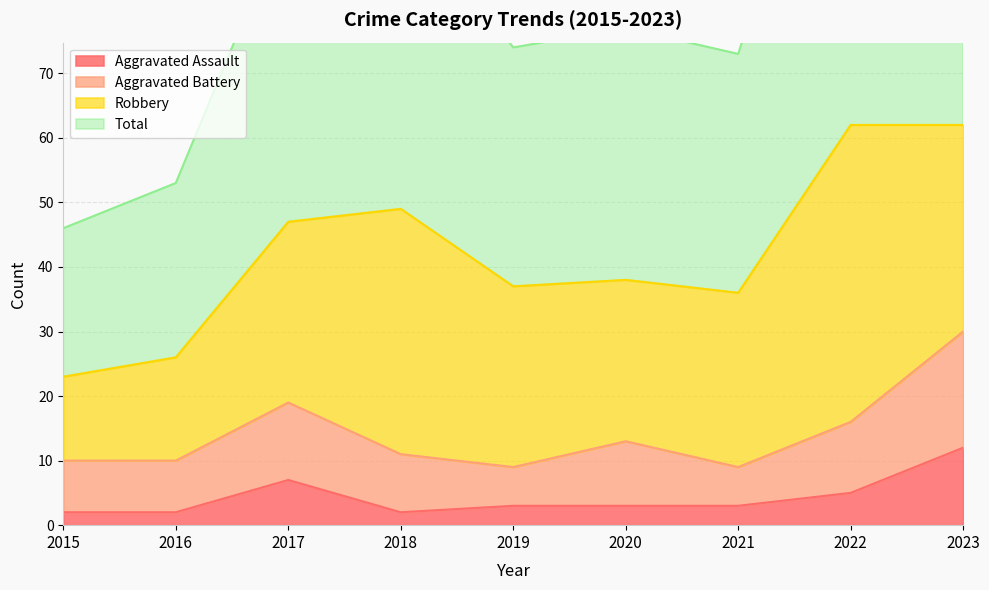

What is the average value of the Total series?

86